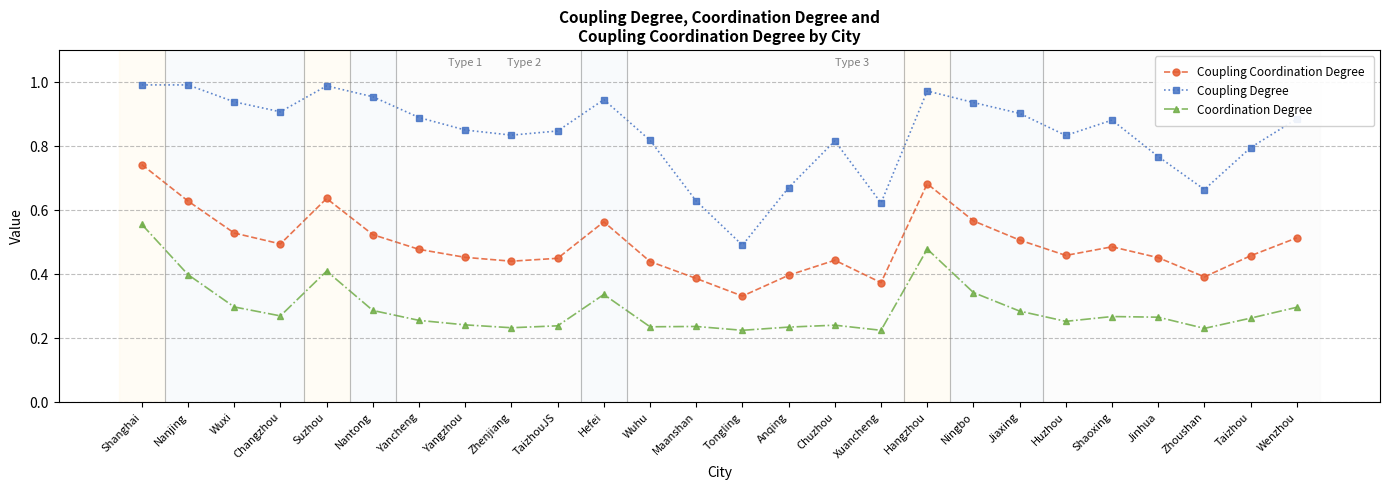

Which series has the largest range (max minus min)?

Coupling Degree